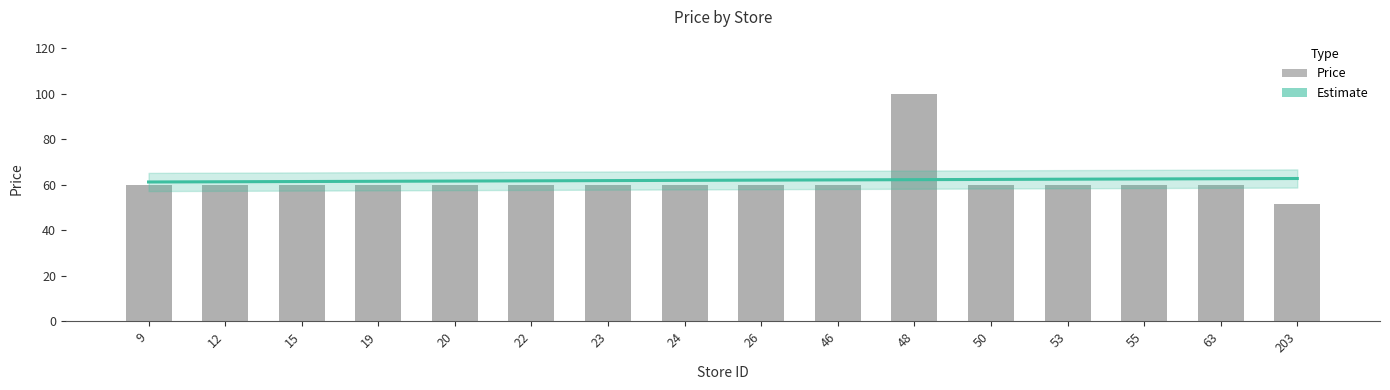

What is the difference between the maximum and second lowest values?

40.0